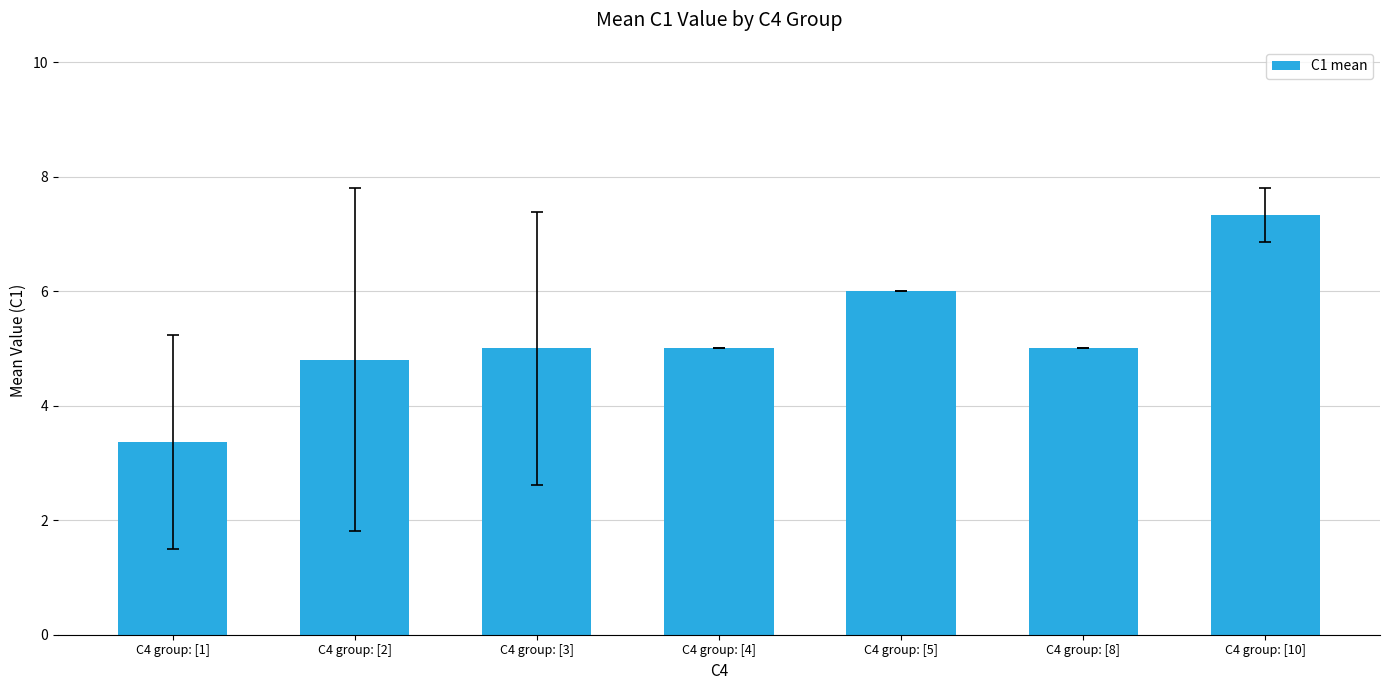

What is the sum of the values at C4 group: [8] and C4 group: [2]?

9.8